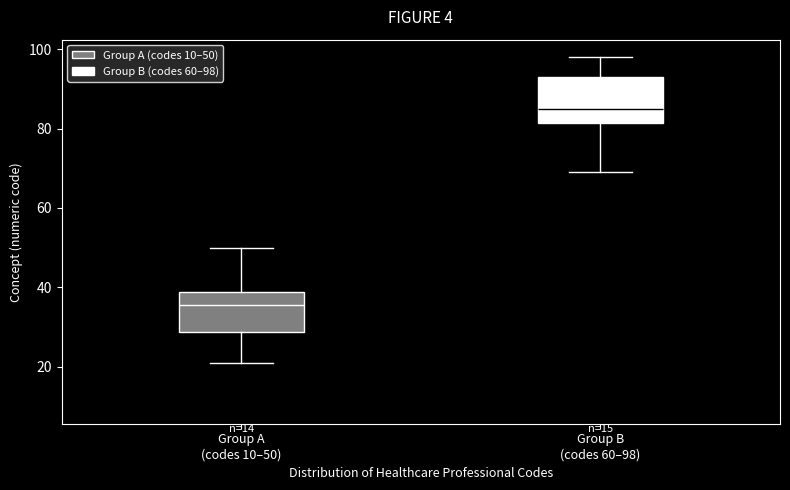

Reading left to right, read every box against the y-axis: the position of its median line, the range the box covers, and the ends of its whiskers. The values are not printed on the chart, so give them approximately, as read against the axis.

Group A (codes 10–50): median 36, box 28 to 38, whiskers 22 to 50
Group B (codes 60–98): median 86, box 82 to 94, whiskers 70 to 98